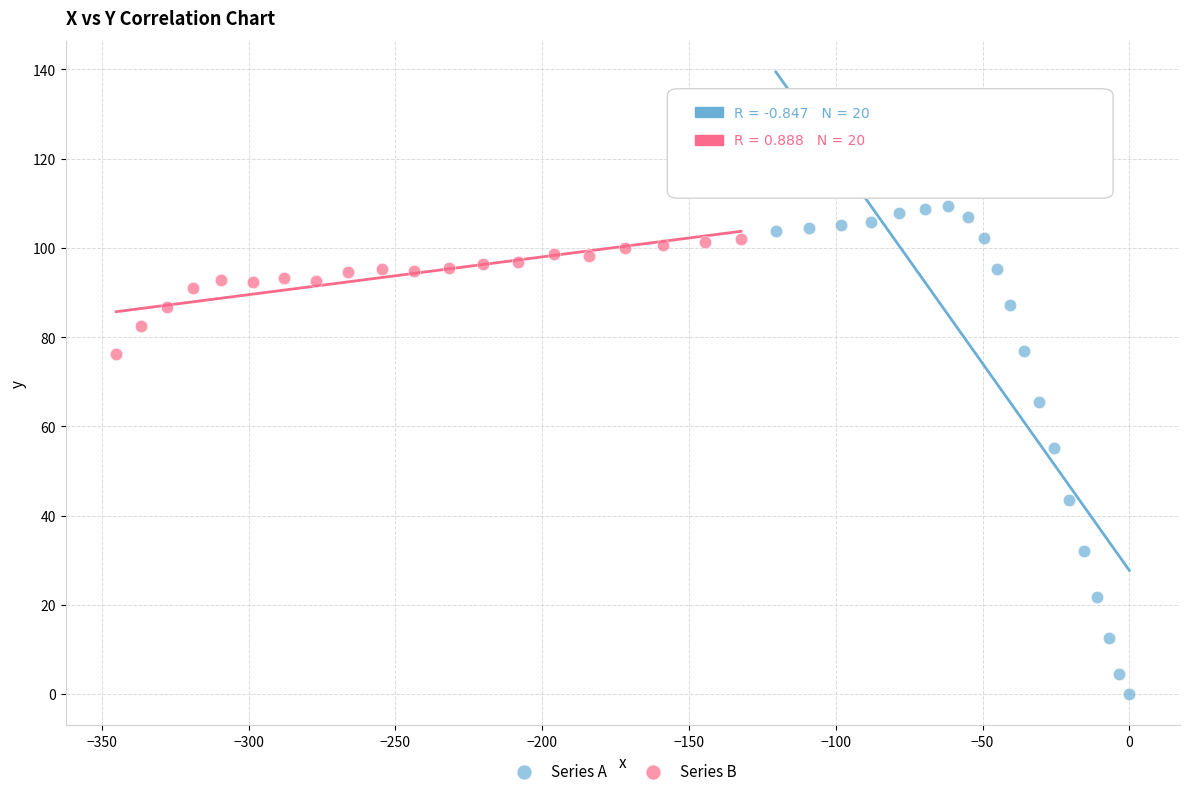

Which series reaches the maximum Y coordinate?

Series A